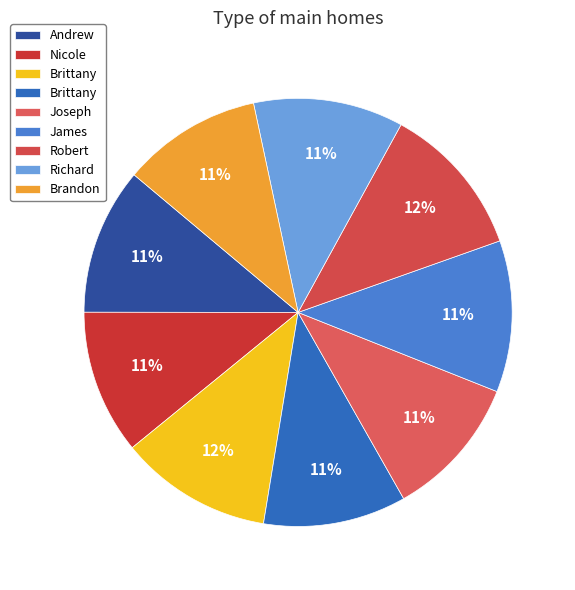

How many segments does this pie chart have?

9